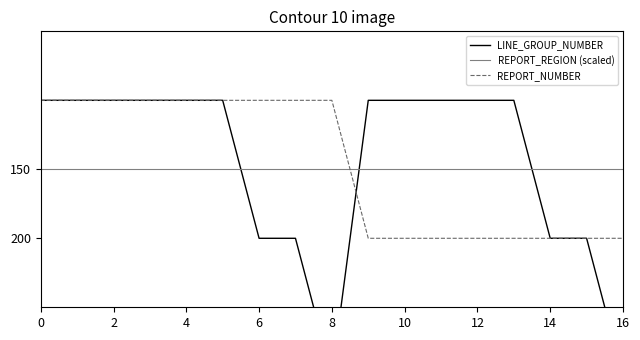

List the series in order of their peak value, lowest first.

REPORT_REGION (scaled), REPORT_NUMBER, LINE_GROUP_NUMBER